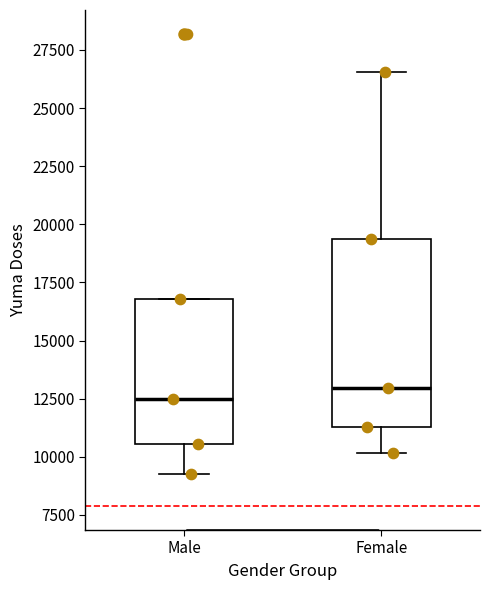

Which box is the tallest, from its lower edge to its upper edge?

Female